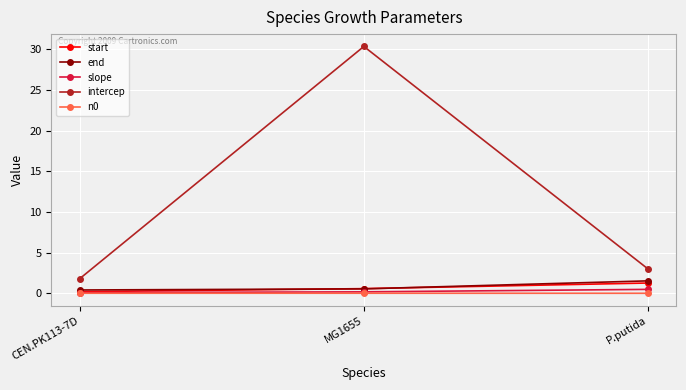

At which label is intercep closest to 16?

P.putida